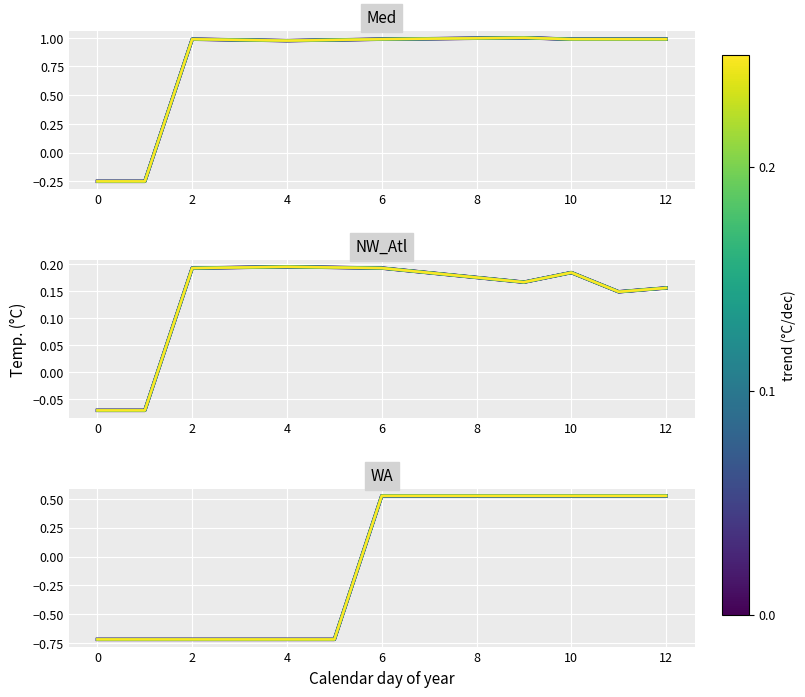

Between 4 and 10, which series saw the biggest shift?

col_2